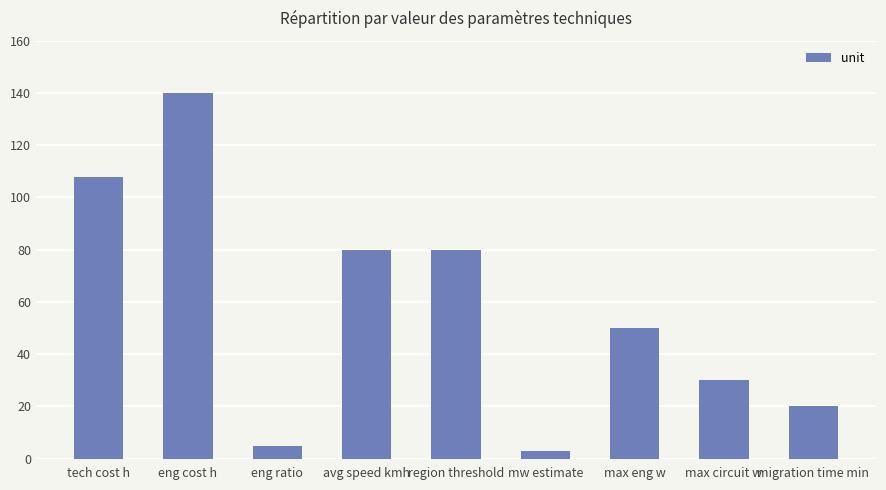

Is it true that the value at eng cost h is 210?

False